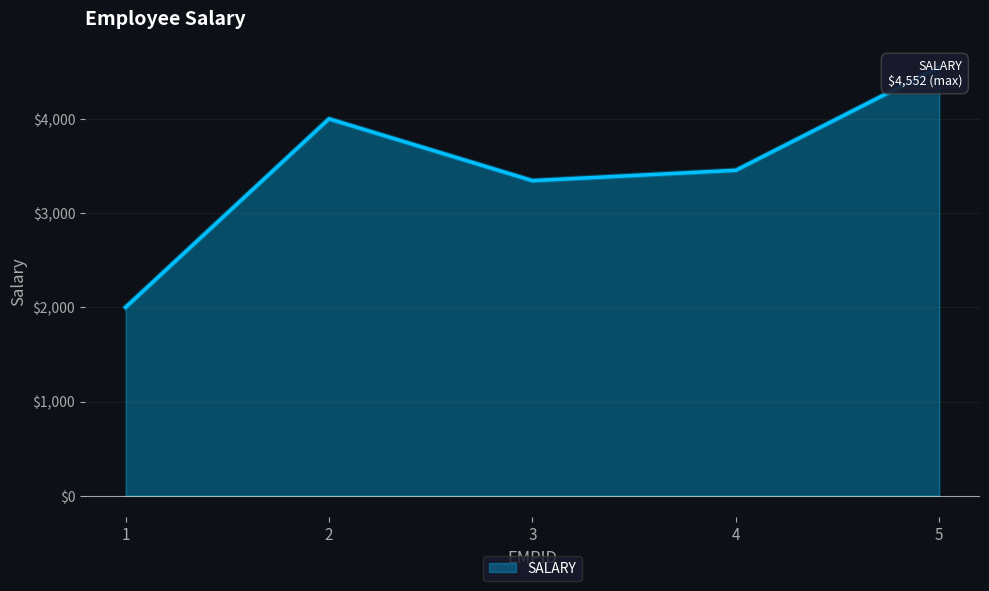

Reading left to right, transcribe all the data shown in this chart.

1=2000	2=4000	3=3344	4=3454	5=4552